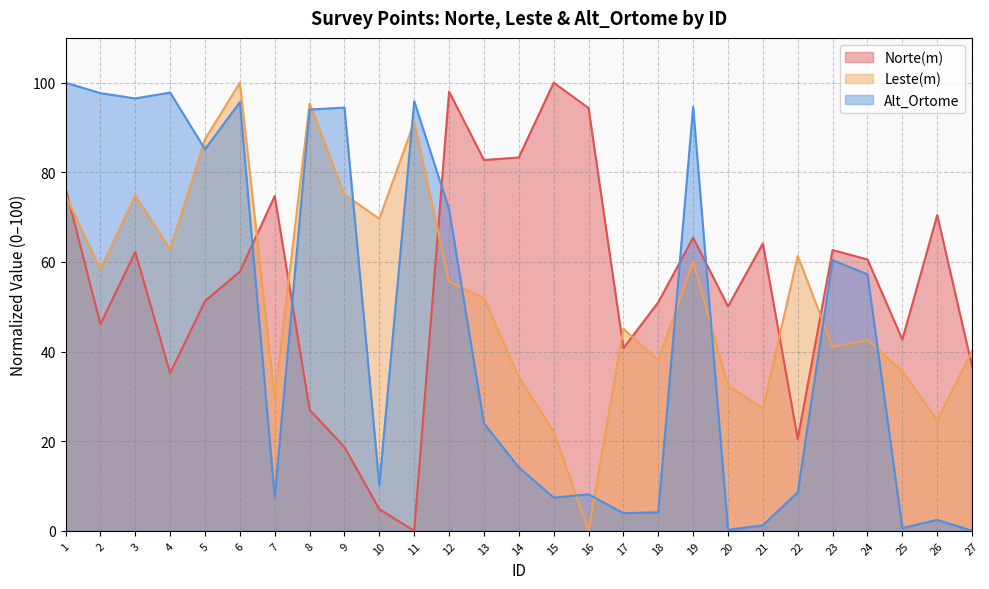

What is the value of the Leste(m) point at the 18th from the left?

38.0